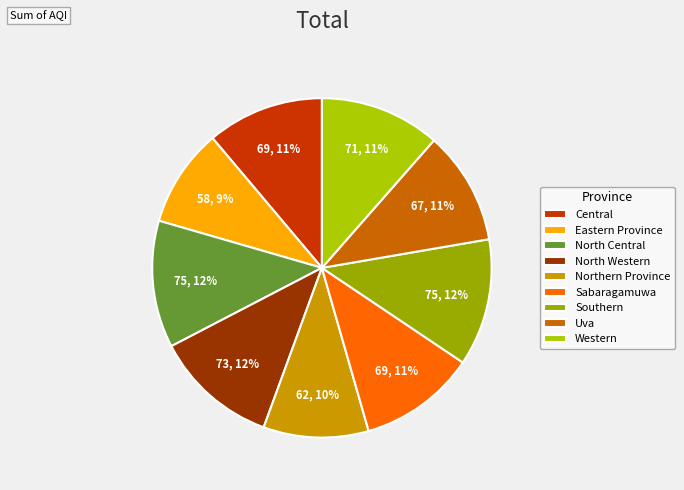

To the nearest percent, what is the difference between the Central and North Western slice percentages?

1%